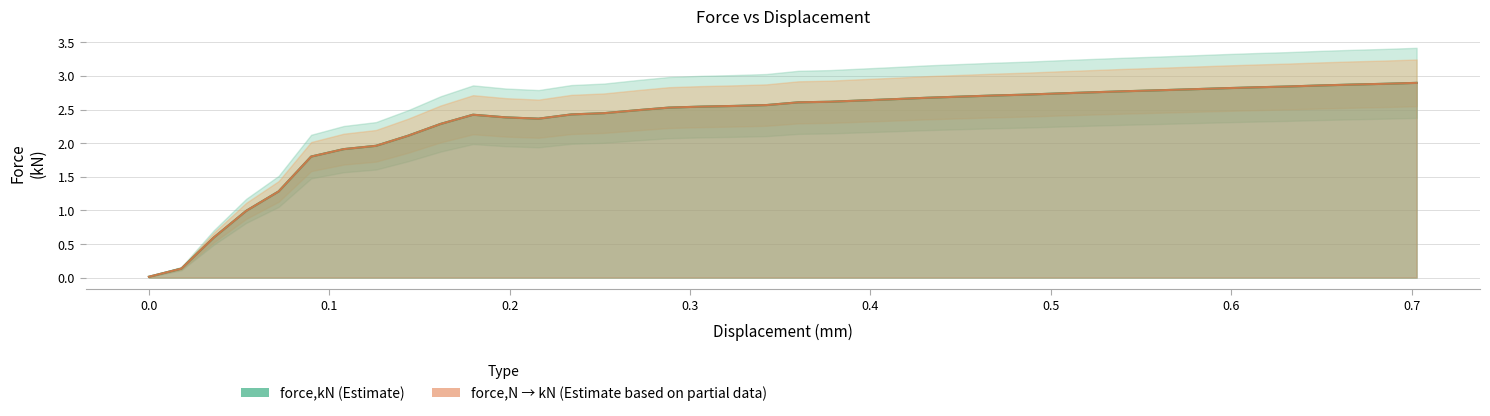

What is the highest value of the force_kN series?

2.9